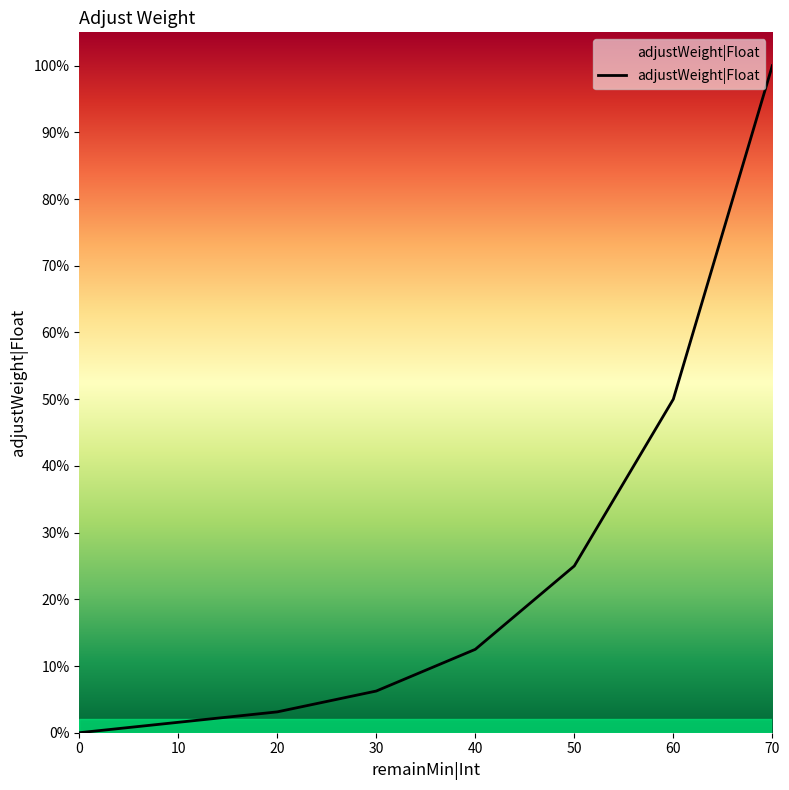

What is the maximum value shown in the chart?

1.0